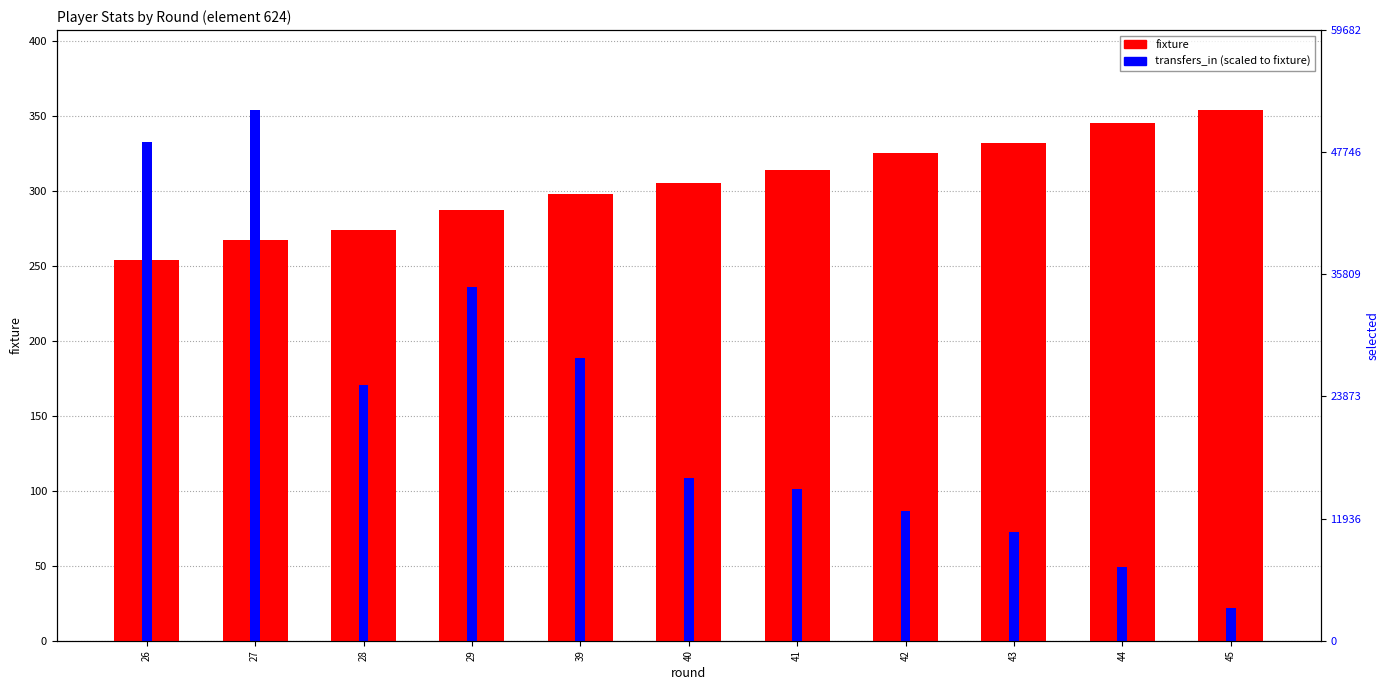

What is the sum of the fixture values at 41 and 44?

659.0